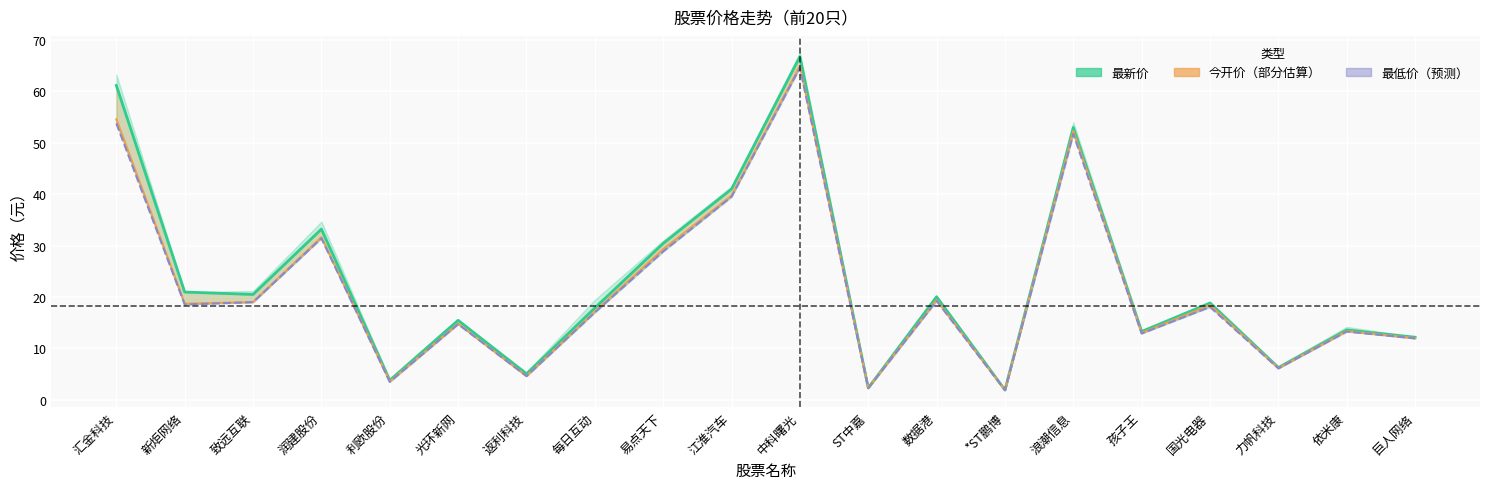

Which series has the widest spread of values?

最新价